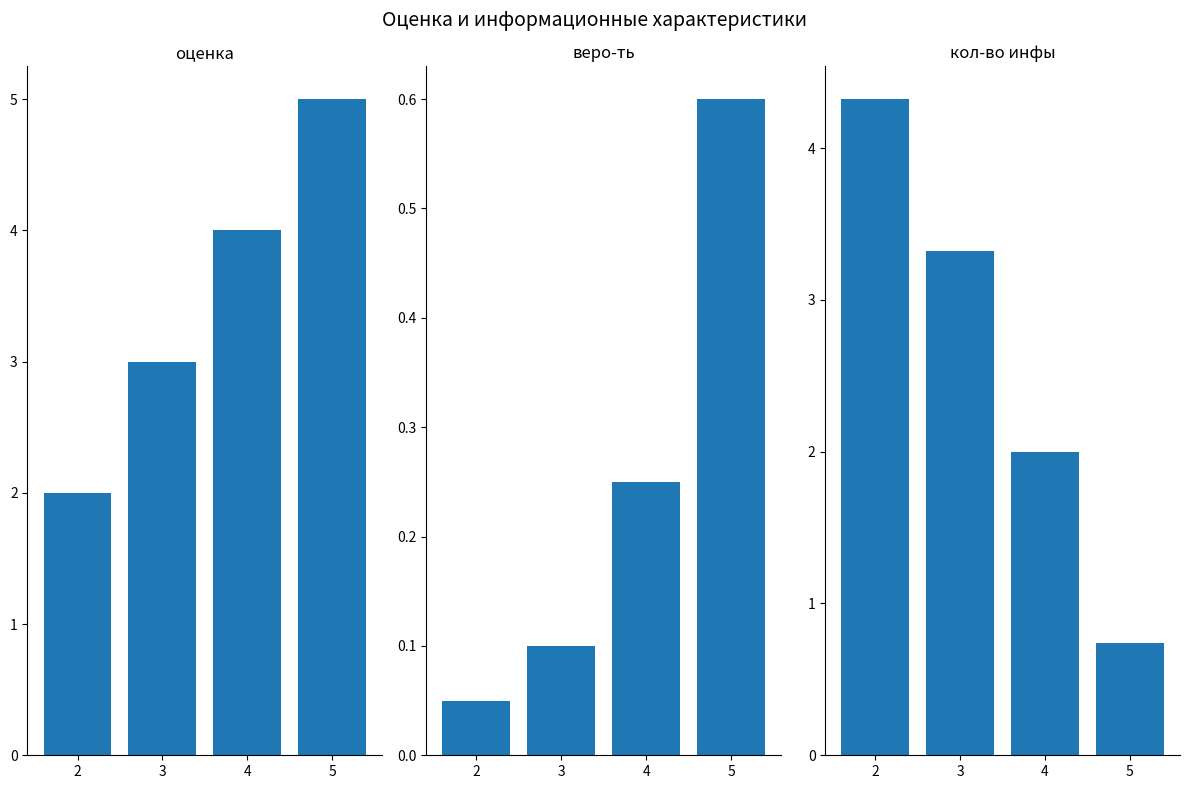

Is the value of оценка at 5 greater than the value of кол-во инфы at 5?

Yes